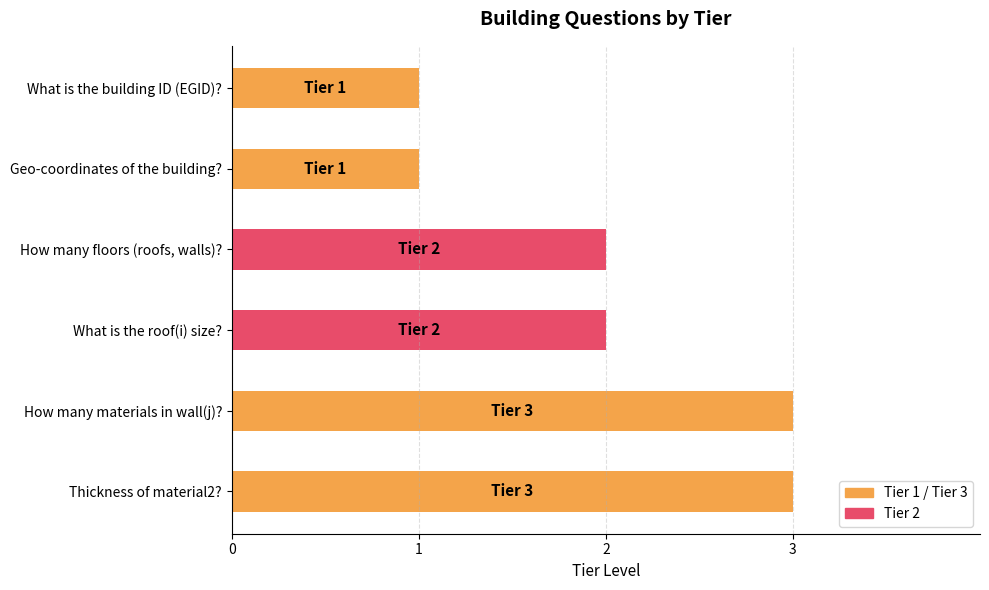

True or false: the data shows 3 at How many floors (roofs, walls)?.

False